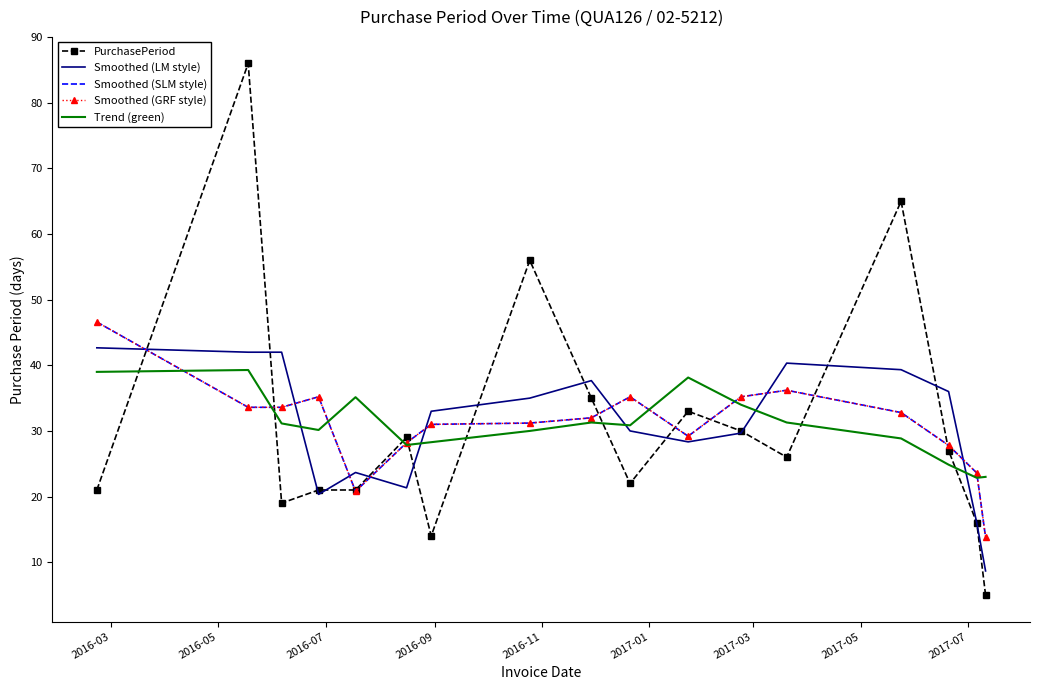

How many data points in PurchasePeriod are above 26?

8